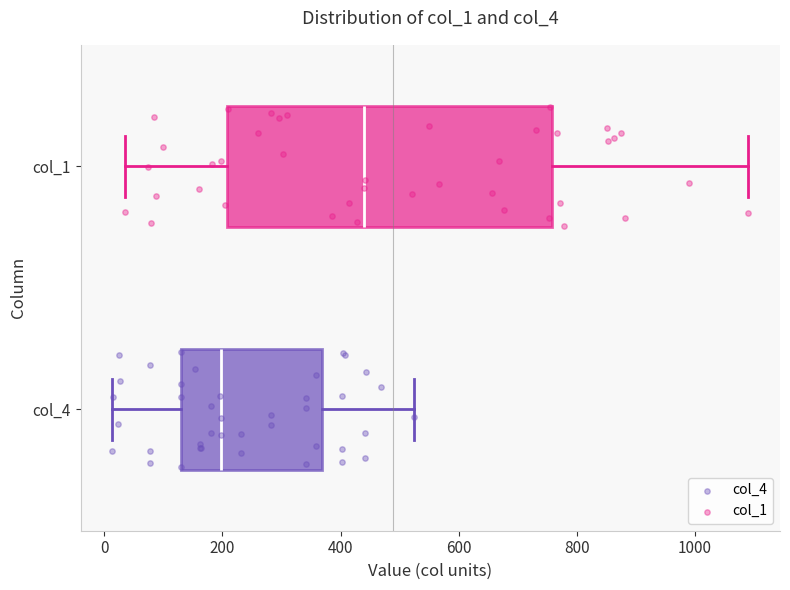

Where does the median line of the box for col_4 sit on the x-axis? The values are not printed on the chart, so give them approximately, as read against the axis.

200